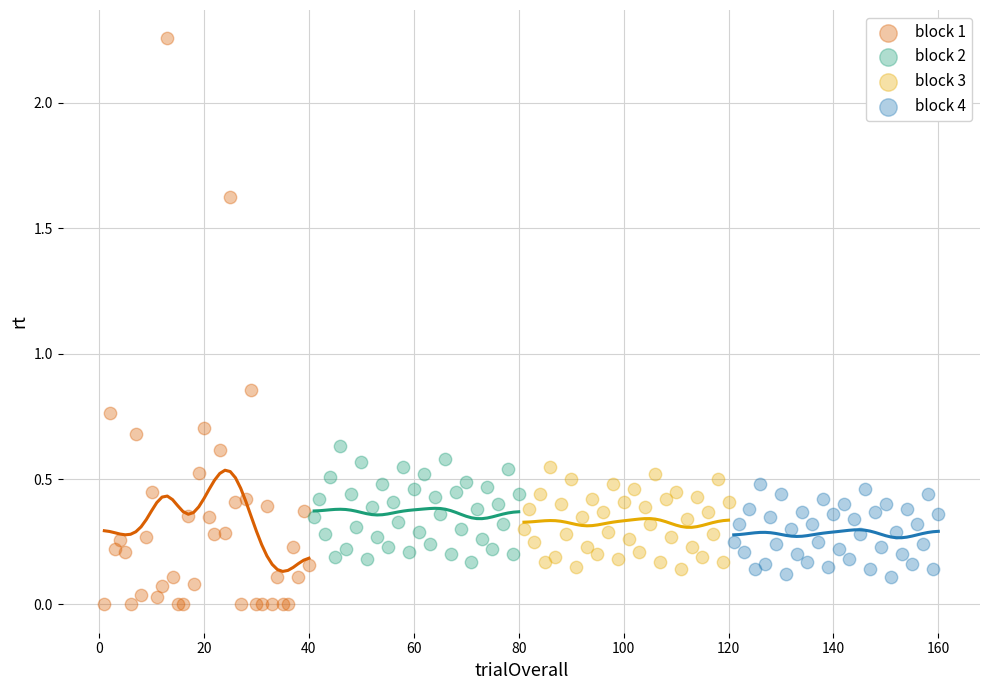

What are all the series names shown in the legend?

block 1, block 2, block 3, block 4